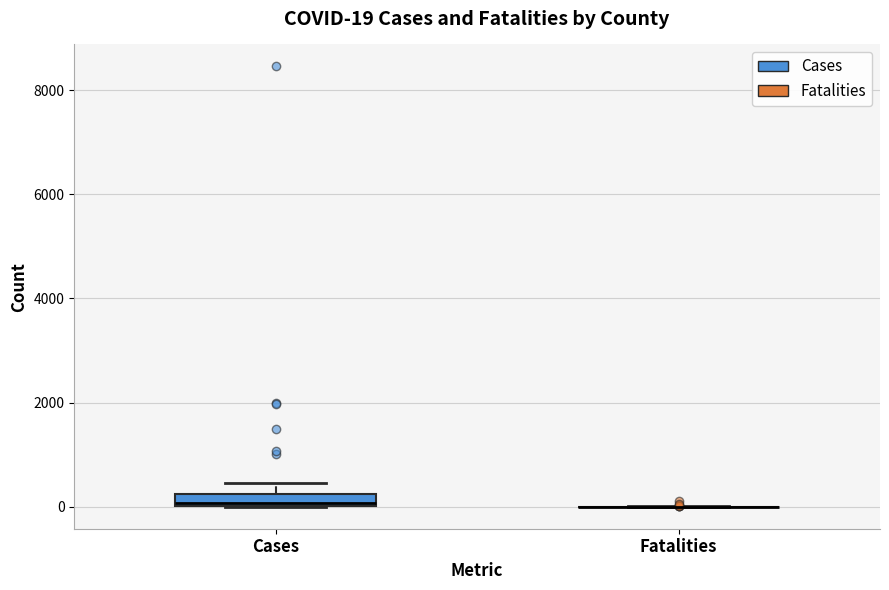

Comparing the boxes themselves (not the whiskers), which one is the tallest?

Cases